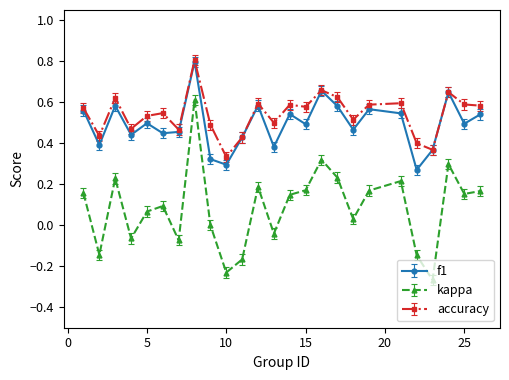

What is the sum of all accuracy values?

13.5